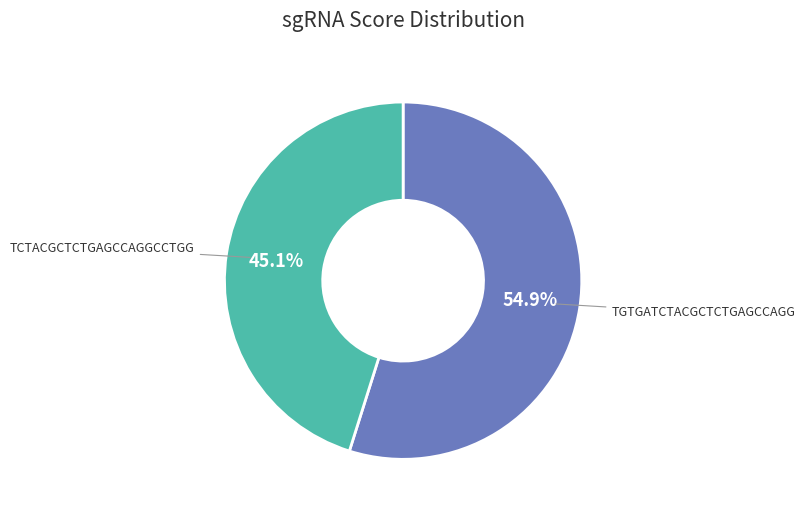

Is there any slice that represents more than half of the pie?

Yes